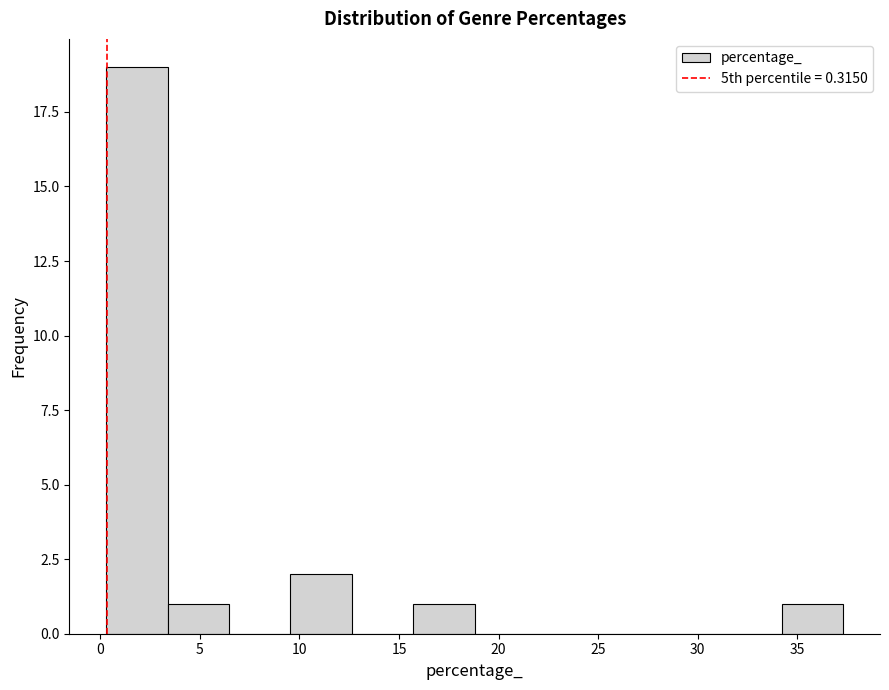

Reading left to right, list every bar in this chart as the range it spans on the x-axis followed by its height. Neither the bar edges nor the heights are printed on the chart, so give them approximately, as read against the axes.

0.5 to 3.5: 19
3.5 to 6.5: 1
6.5 to 9.5: 0
9.5 to 12.5: 2
12.5 to 15.5: 0
15.5 to 19.0: 1
19.0 to 22.0: 0
22.0 to 25.0: 0
25.0 to 28.0: 0
28.0 to 31.0: 0
31.0 to 34.0: 0
34.0 to 37.5: 1